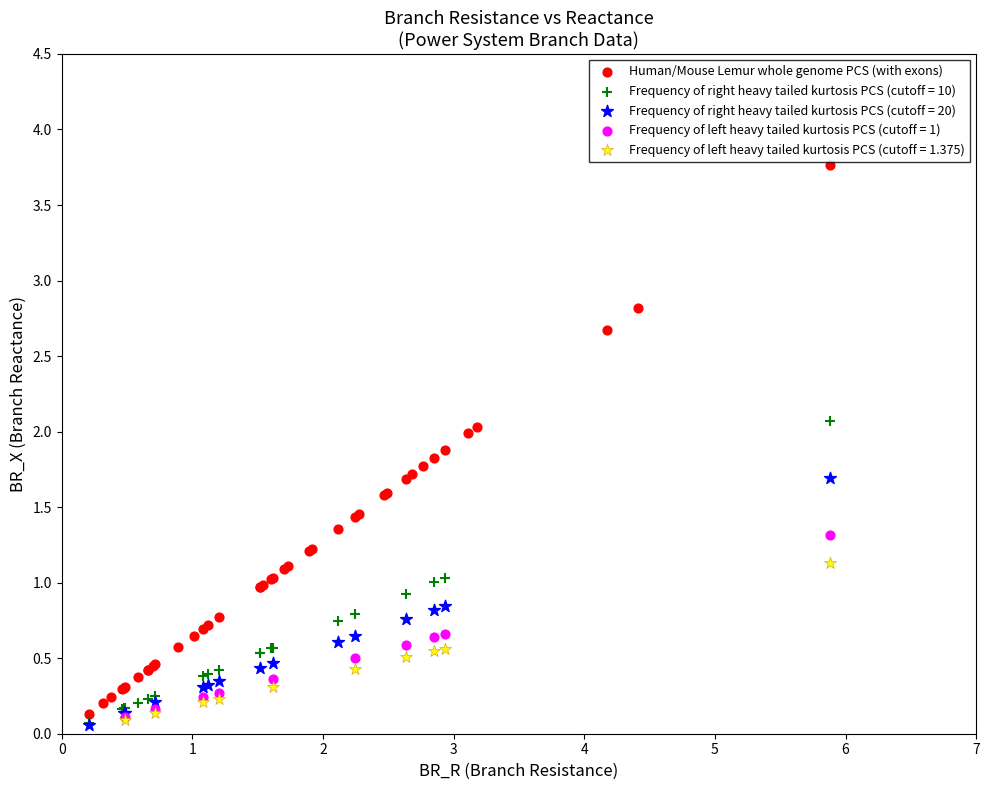

Which series contains the highest Y value?

Human/Mouse Lemur whole genome PCS (with exons)